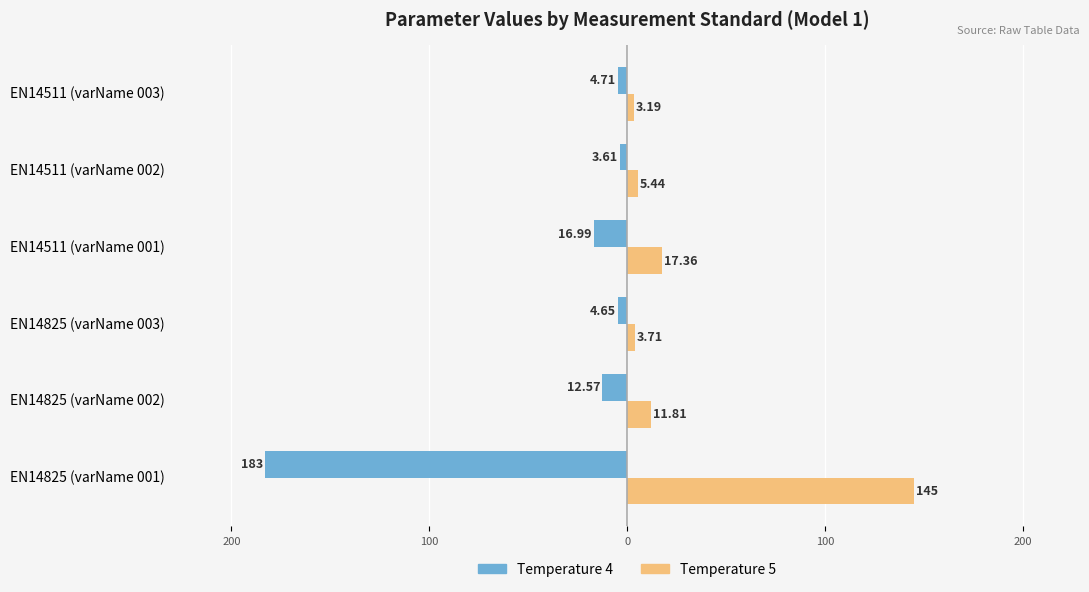

What is the average value of the Temperature 4 series?

-37.6